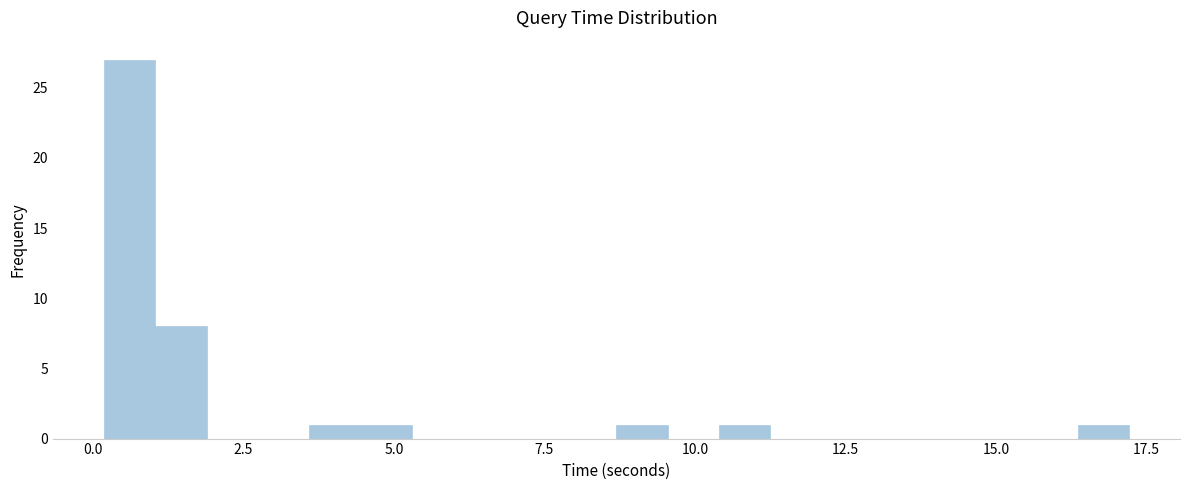

Read against the x-axis, roughly where is the centre of the tallest bar?

0.5